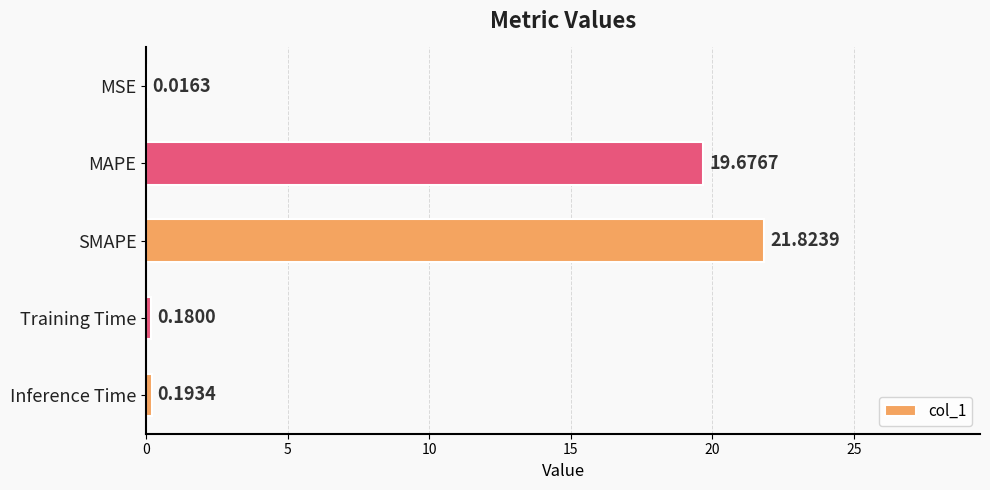

Between SMAPE and Inference Time, which is larger?

SMAPE